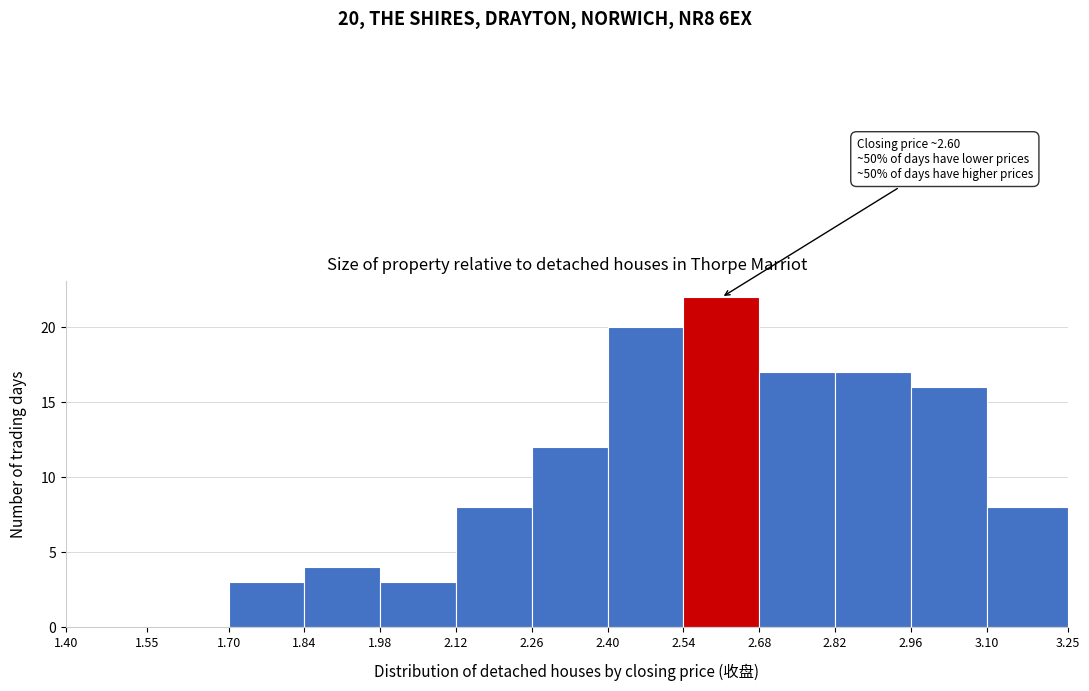

Which range on the x-axis has the tallest bar?

2.54 to 2.68